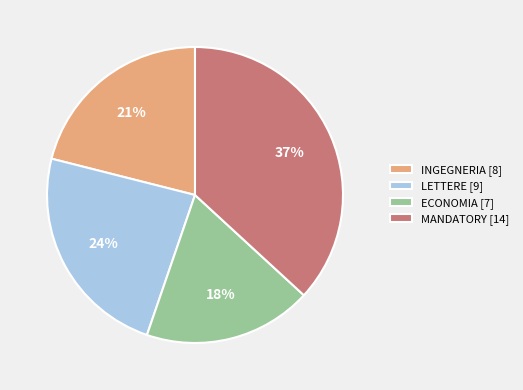

To the nearest percent, what is the combined percentage of ECONOMIA [7] and LETTERE [9]?

42%